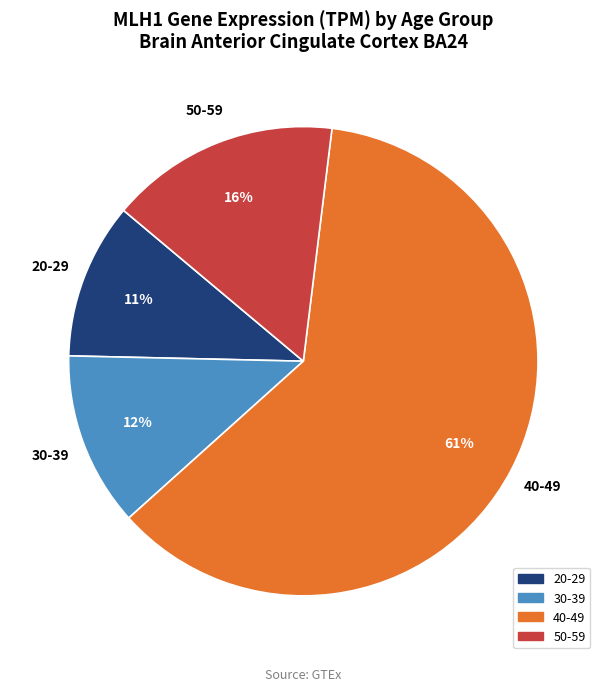

To the nearest percent, what is the average slice percentage?

25%